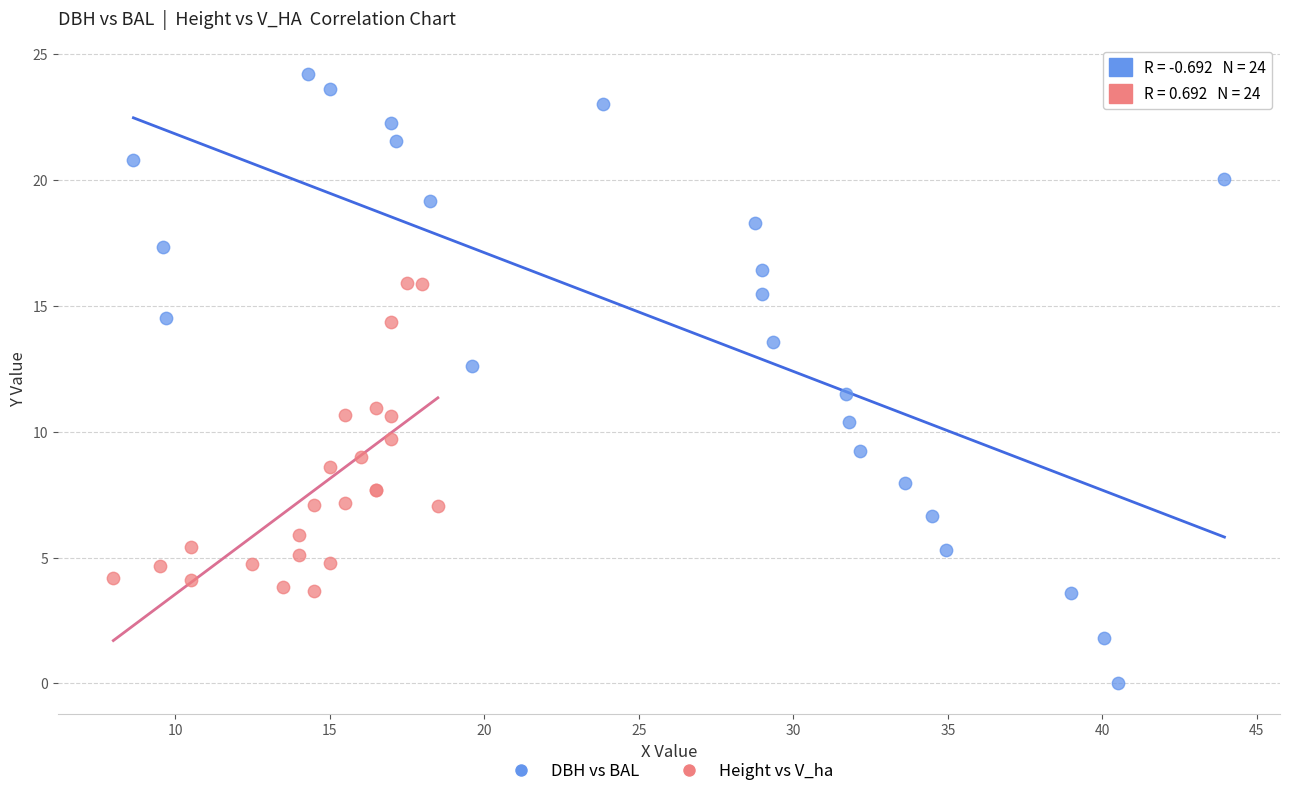

Which series contains the highest Y value?

DBH vs BAL